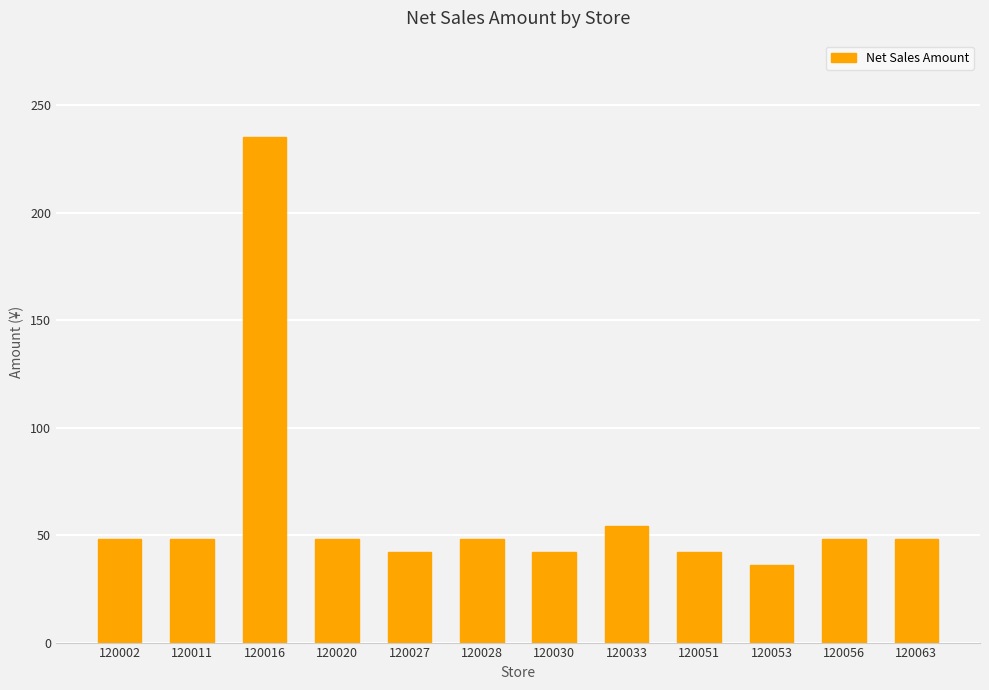

What is the sum of all values?

739